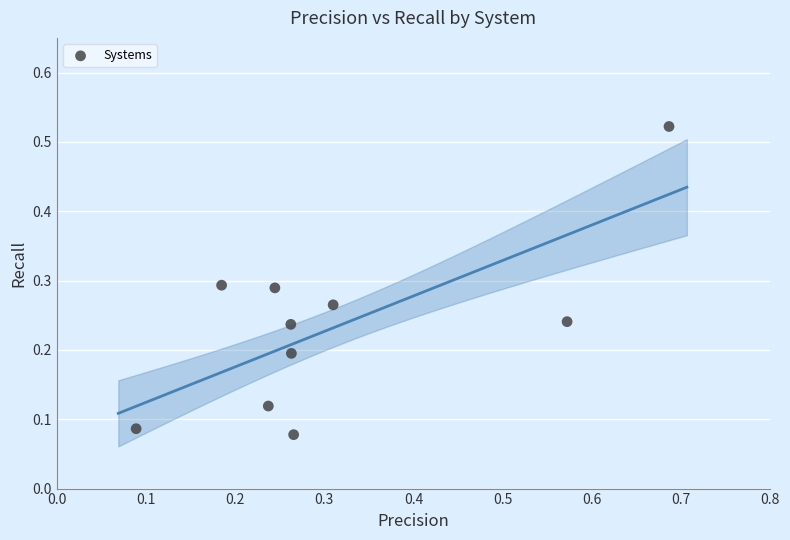

What is the range of X values (max minus min)?

0.6